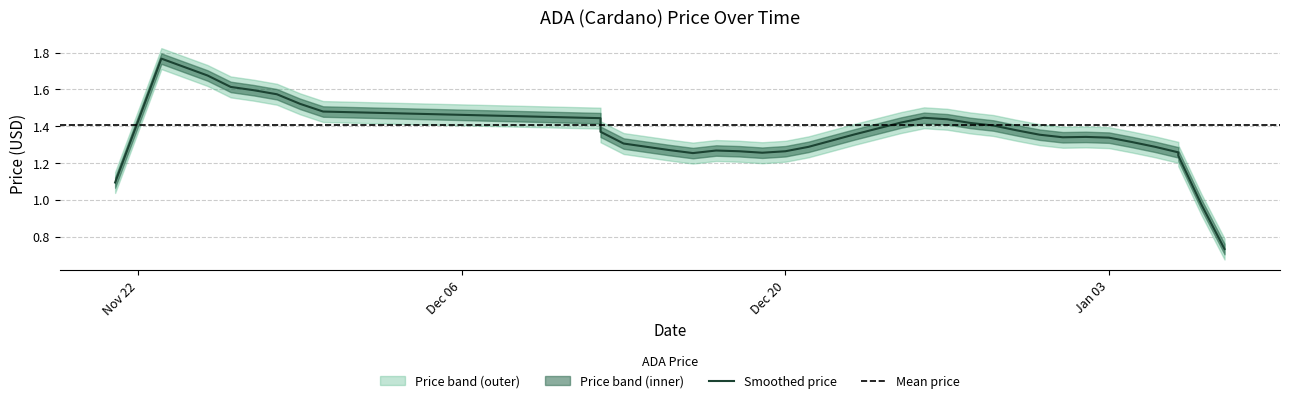

How many interior local peaks (higher than both neighbors) does the data have?

11